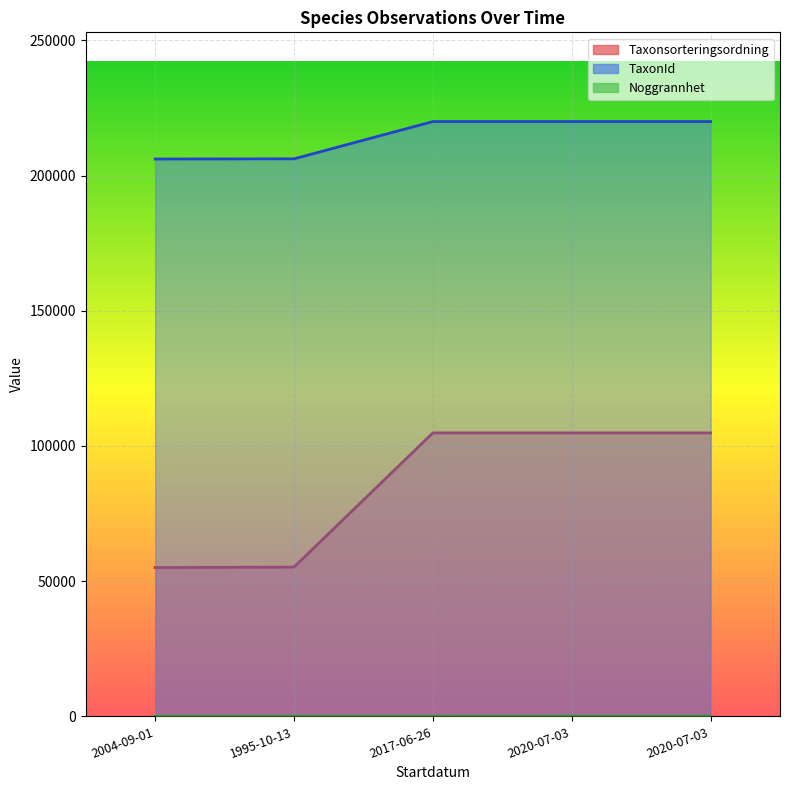

At how many categories does at least one series exceed 3230?

5